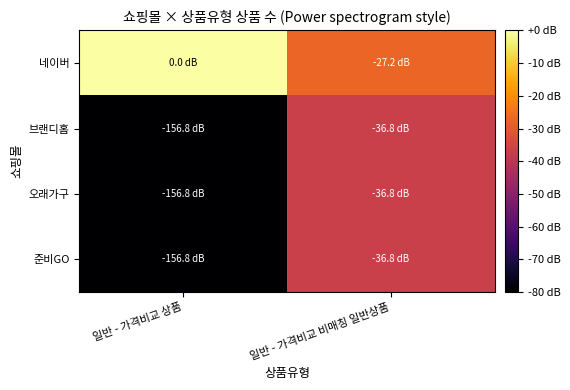

What is the smallest value displayed?

-156.8